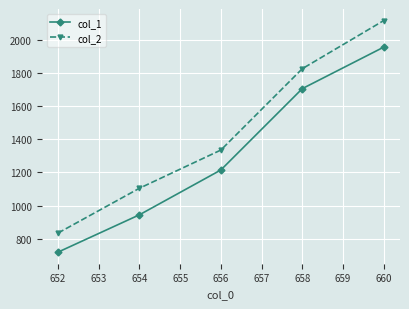

How many categories are shown in the chart?

5